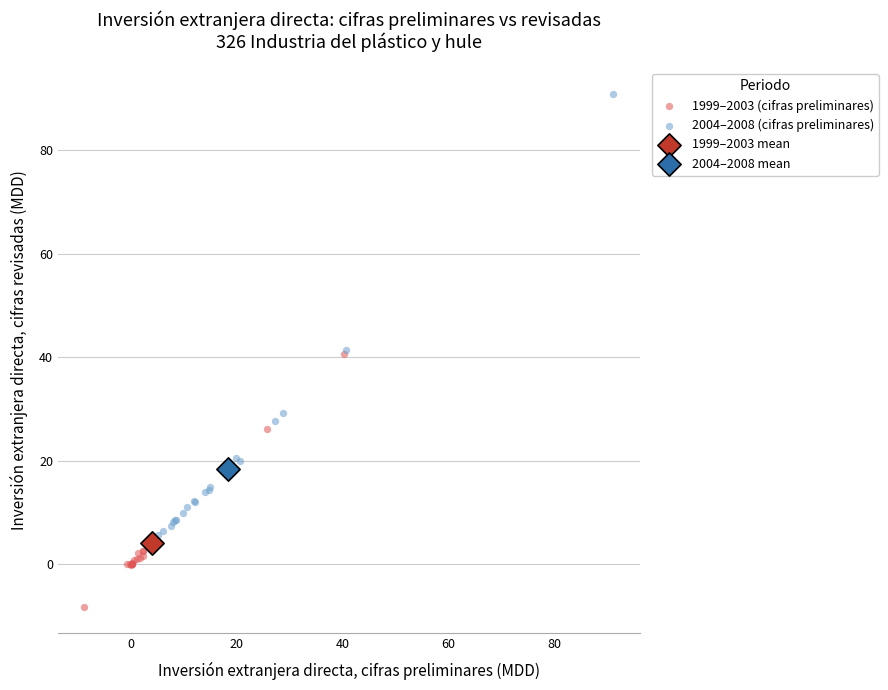

Which series contains the lowest Y value?

1999–2003 (cifras preliminares)